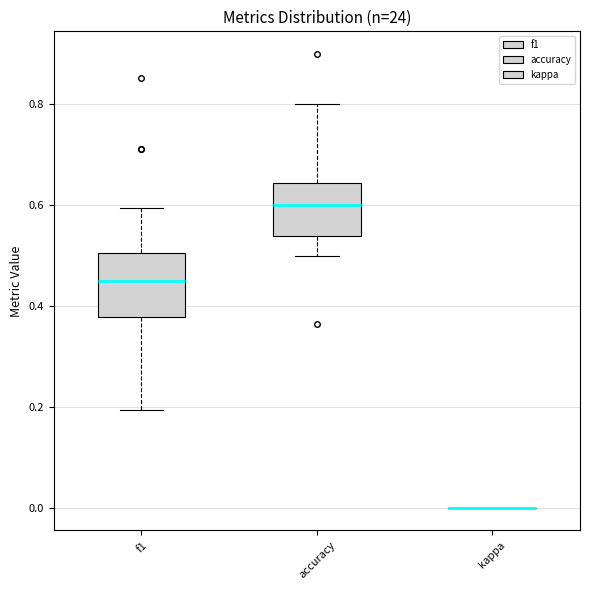

Reading left to right, read every box against the y-axis: the position of its median line, the range the box covers, and the ends of its whiskers. The values are not printed on the chart, so give them approximately, as read against the axis.

f1: median 0.46, box 0.38 to 0.50, whiskers 0.20 to 0.60
accuracy: median 0.60, box 0.54 to 0.64, whiskers 0.50 to 0.80
kappa: box collapsed to a line at 0.00, whiskers 0.00 to 0.00